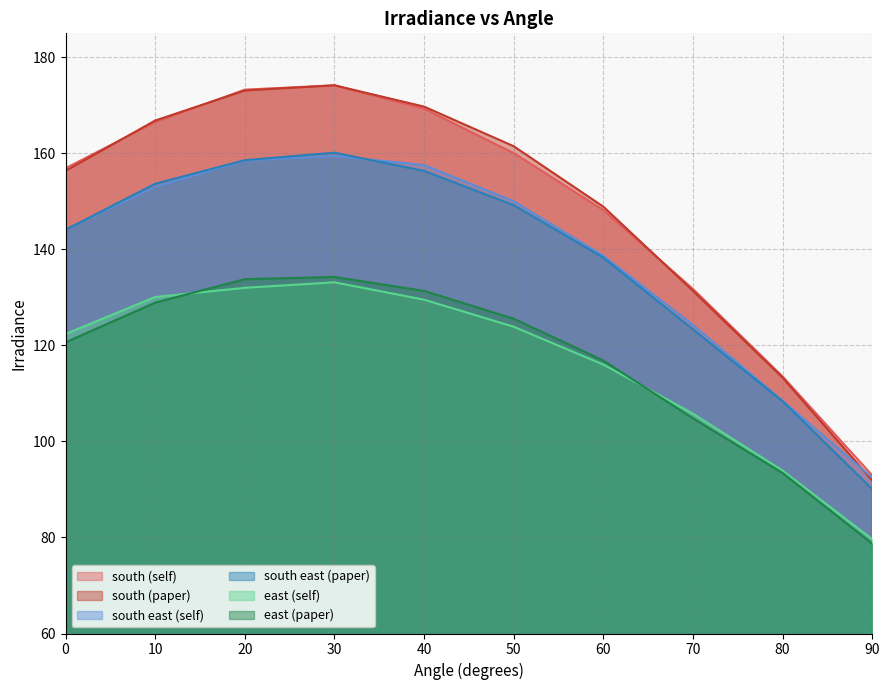

Is it true that south east (self) equals 158.5 at 20?

True